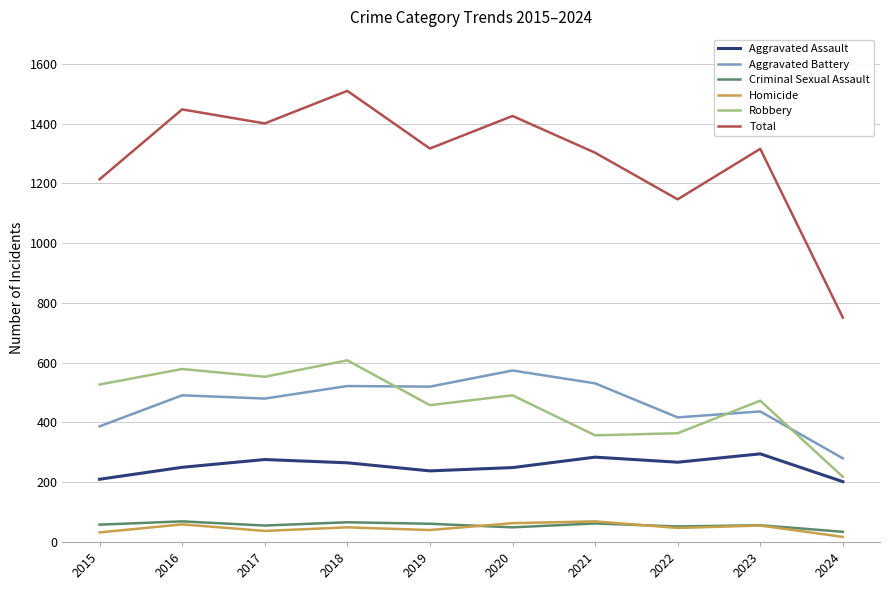

Is the value of Robbery at 2022 greater than the value of Total at 2020?

No